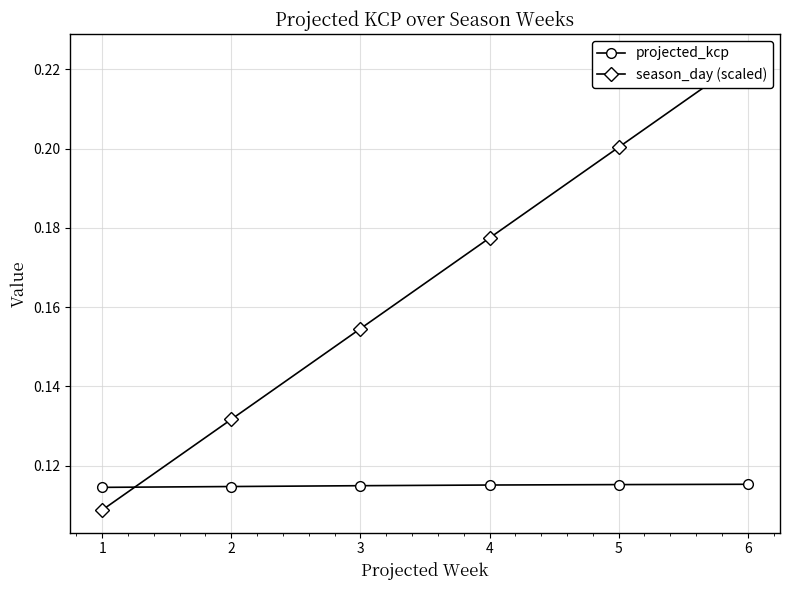

The value of projected_kcp at 6 is 0.1. True or false?

True